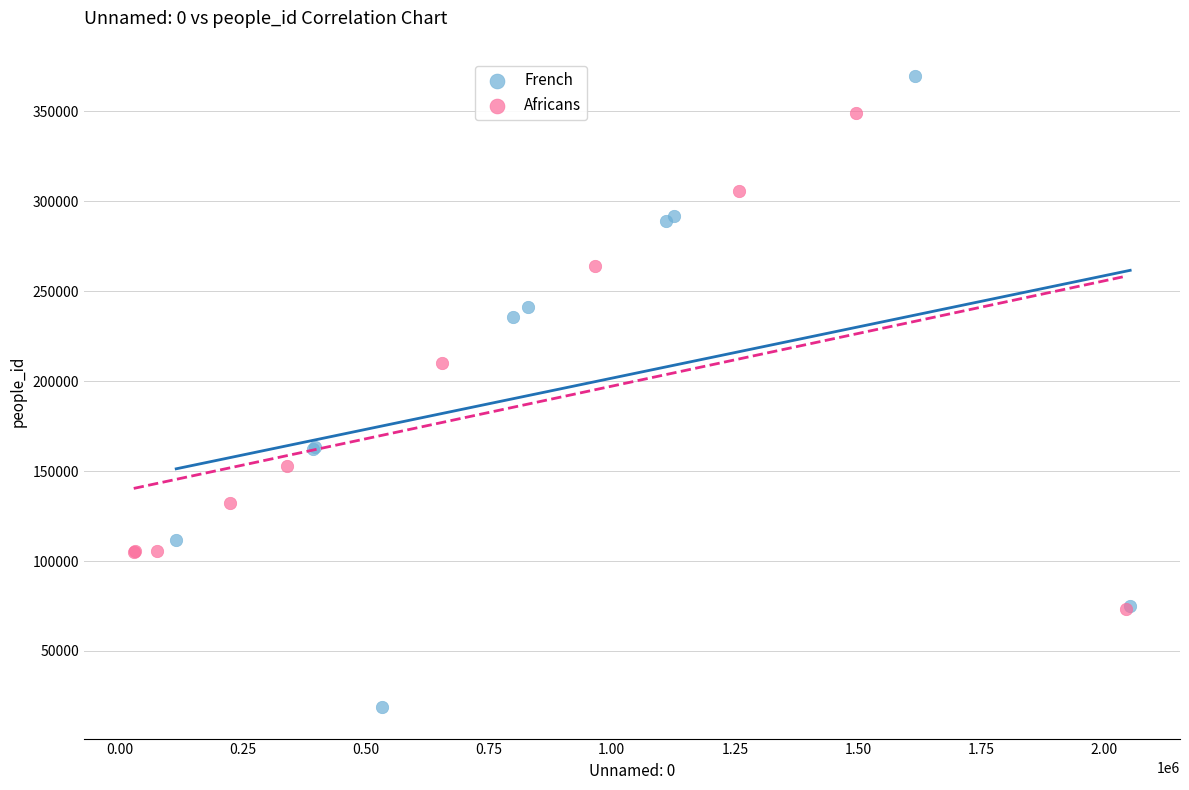

Which series reaches the maximum Y coordinate?

French